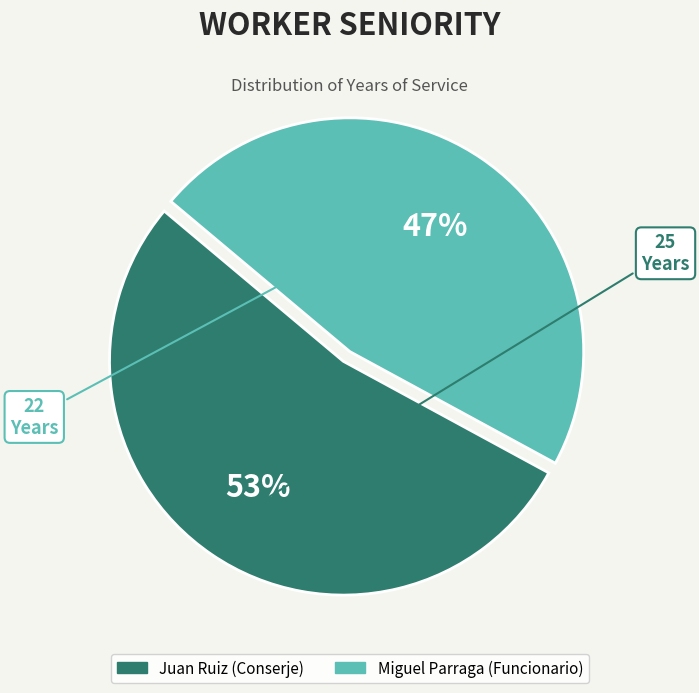

To the nearest percent, what is the combined percentage of Miguel Parraga (Funcionario) and Juan Ruiz (Conserje)?

100%